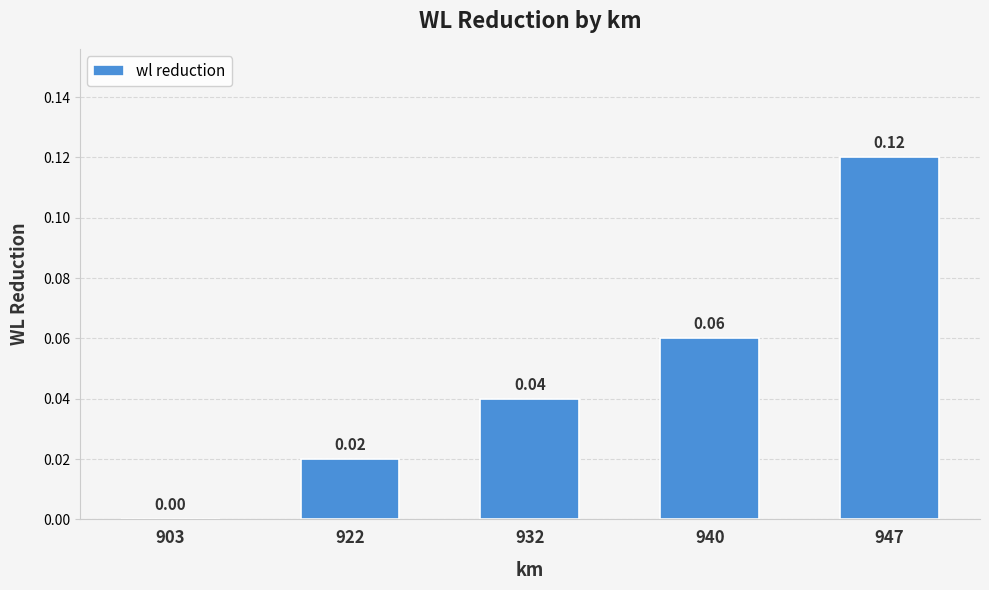

How many values are above zero?

4